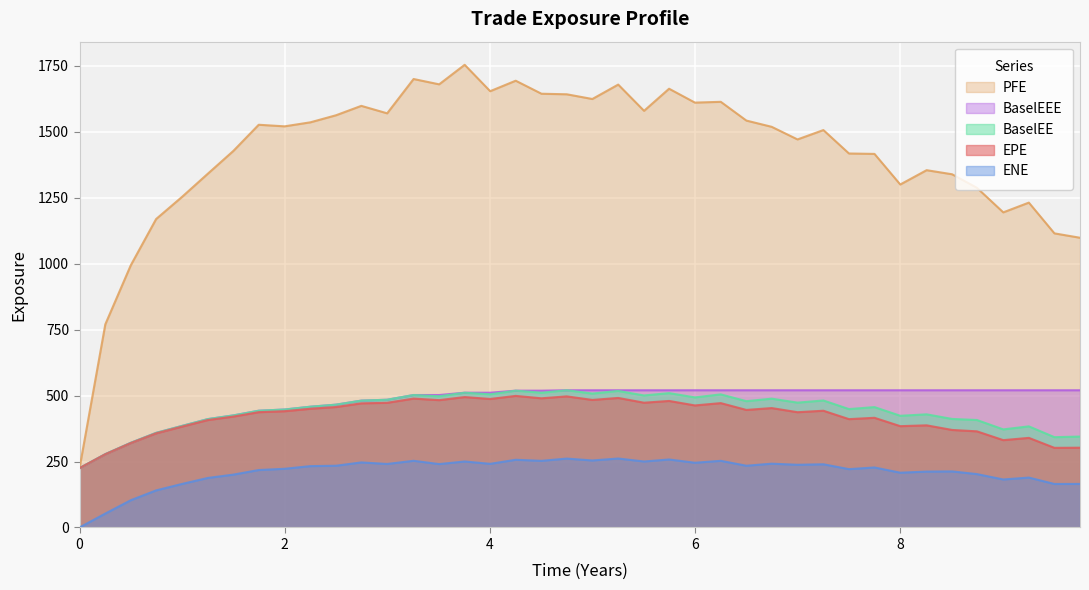

How many interior local peaks does the EPE series have?

12